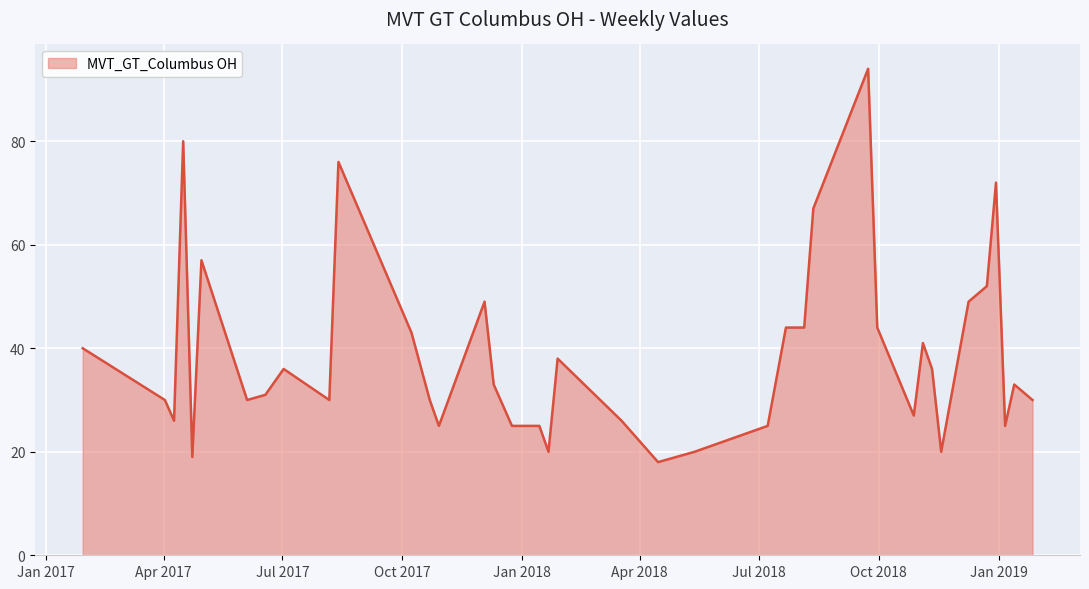

Reading left to right, list all the values displayed in this chart.

40	30	26	80	19	57	30	31	36	30	76	43	30	25	49	33	25	25	20	38	26	22	18	20	25	44	44	67	94	44	27	41	36	20	49	52	72	25	33	30